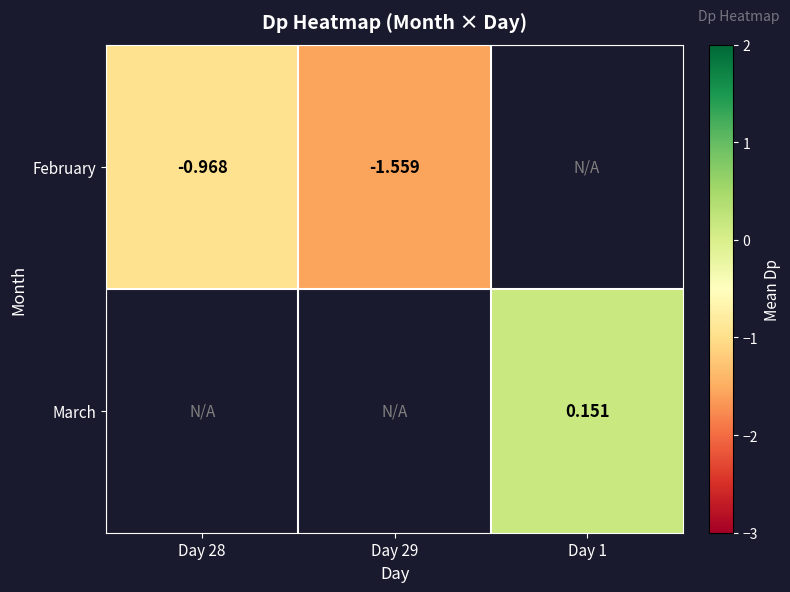

Is the value of March at Day 1 greater than the value of February at Day 29?

Yes